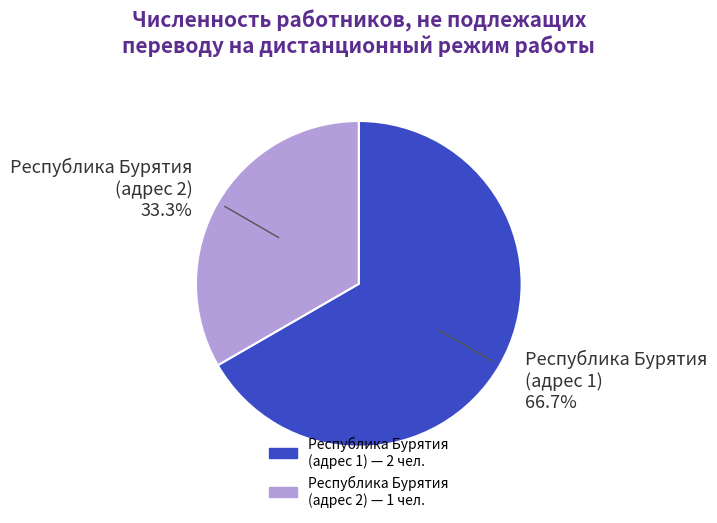

What is the majority slice?

Республика Бурятия (адрес 1) 66.7%